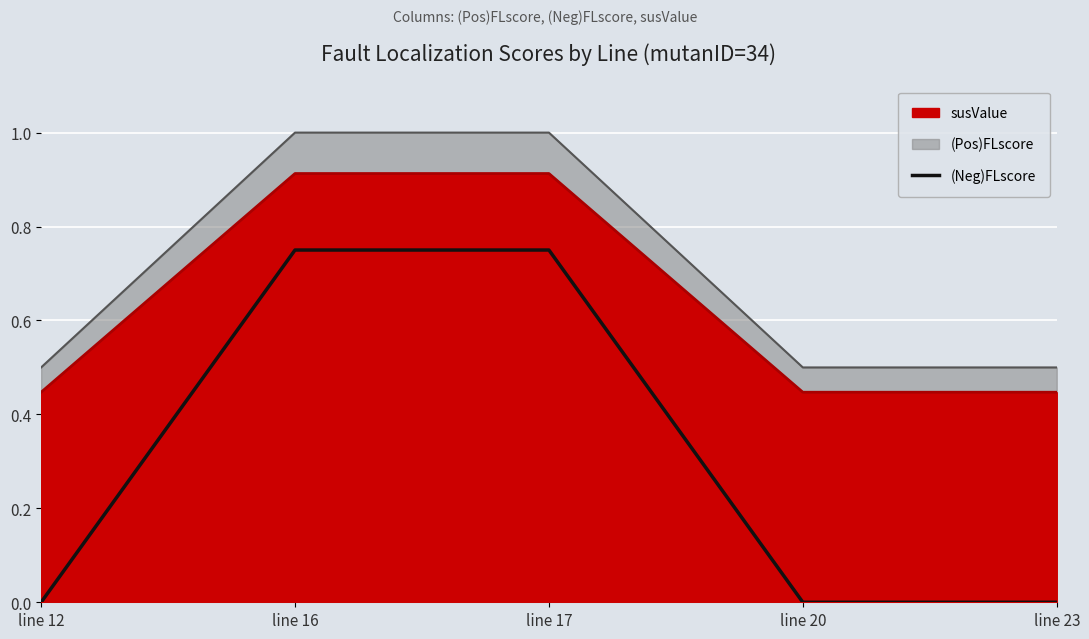

List the labels in order of value, largest first.

line 16, line 17, line 12, line 20, line 23